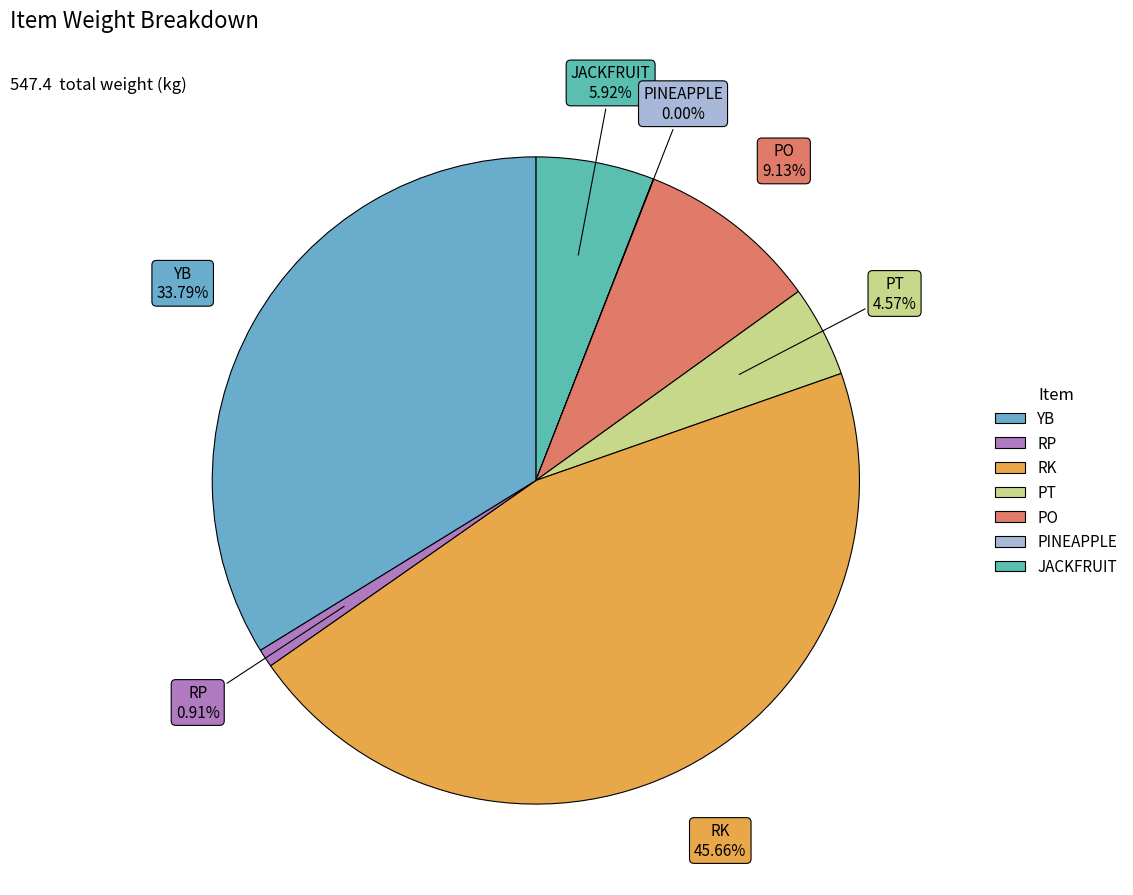

How many slices are in this pie chart?

7